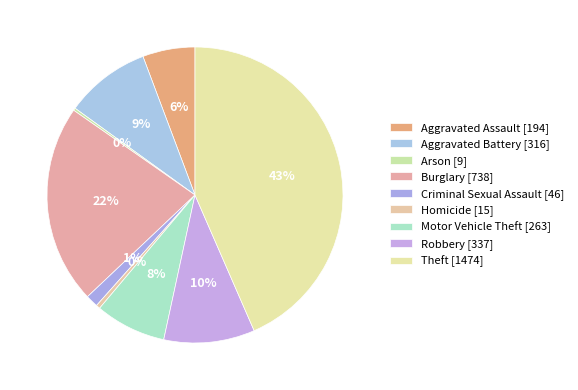

To the nearest percent, what is the difference between the Motor Vehicle Theft and Homicide slice percentages?

7%